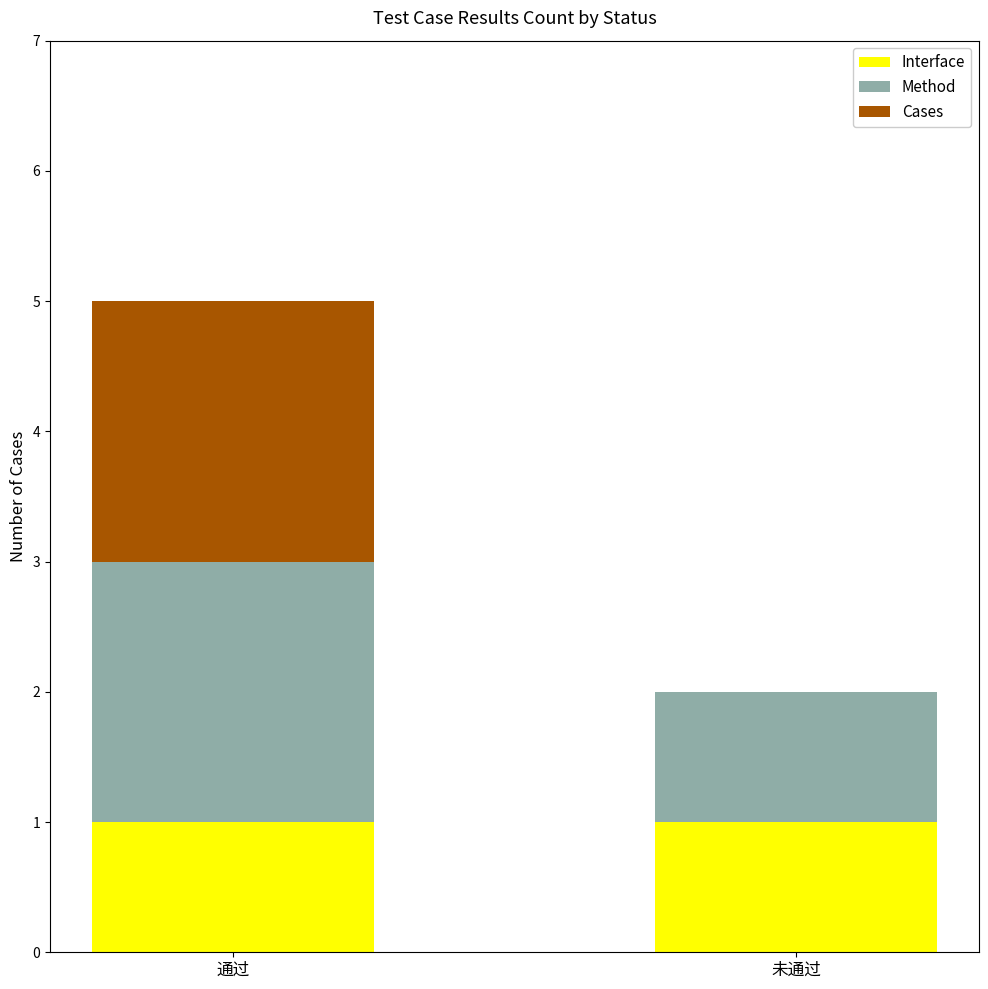

At which category is the sum across all series the highest?

通过